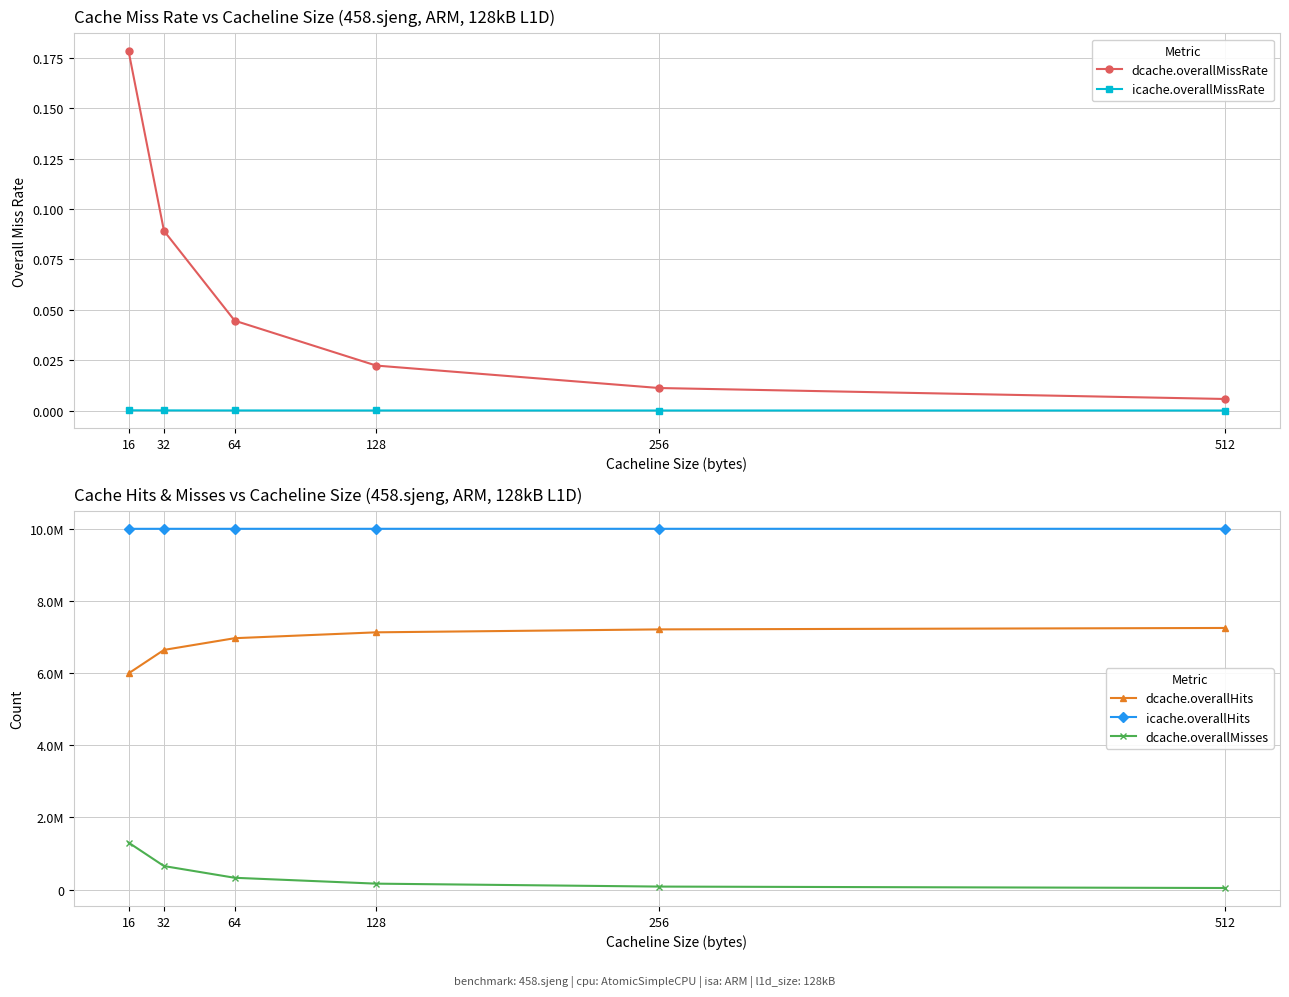

Where is icache.overallMissRate nearest to the value 0?

512